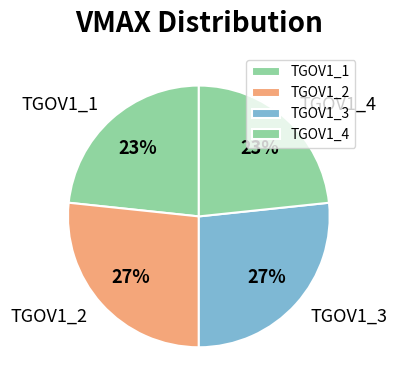

Count the number of slices in the pie.

4